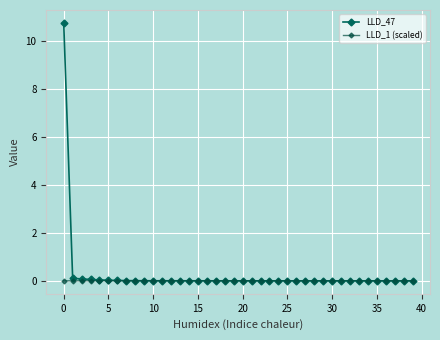

Reading right to left, transcribe all the data shown in this chart.

LLD_47: 0.0	0.0	0.0	0.0	0.0	0.0	0.0	0.0	0.0	0.0	0.0	0.0	0.0	0.0	0.0	0.0	0.0	0.0	0.0	0.0	0.0	0.0	0.0	0.0	0.0	0.0	0.0	0.0	0.0	0.0	0.0	0.0	0.0	0.0	0.0	0.1	0.1	0.1	0.1	10.8
LLD_1 (scaled): 0.0	0.0	0.0	0.0	0.0	0.0	0.0	0.0	0.0	0.0	0.0	0.0	0.0	0.0	0.0	0.0	0.0	0.0	0.0	0.0	0.0	0.0	0.0	0.0	0.0	0.0	0.0	0.0	0.0	0.0	0.0	0.0	0.0	0.0	0.0	0.0	0.0	0.0	0.0	0.0